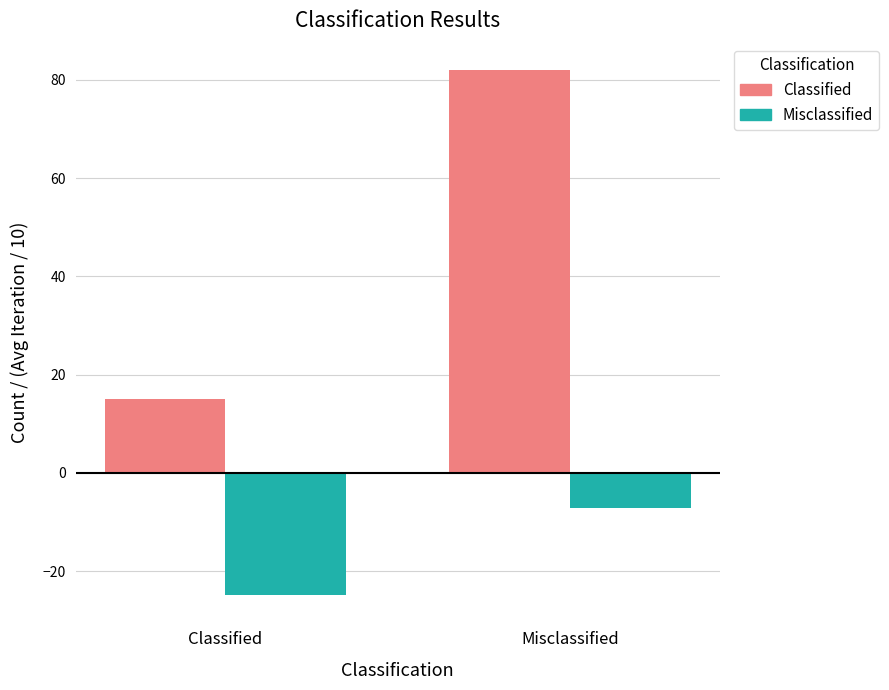

Does the chart contain any negative values?

Yes